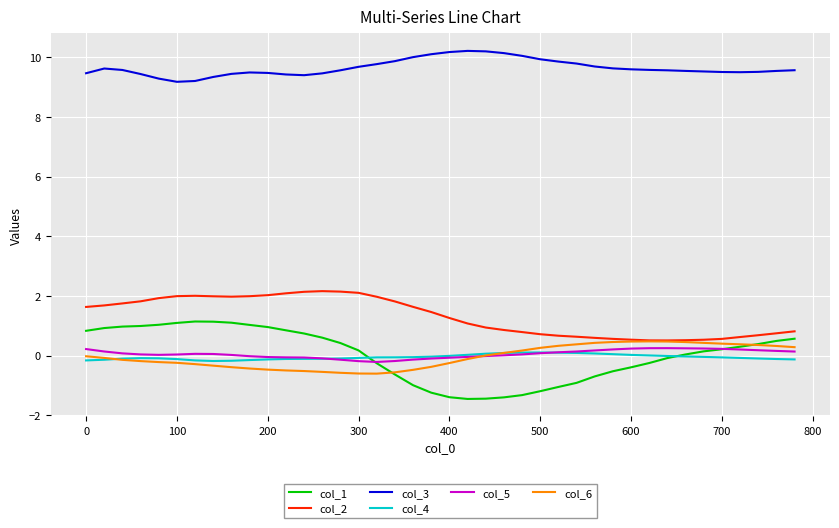

Which series has the widest spread of values?

col_1